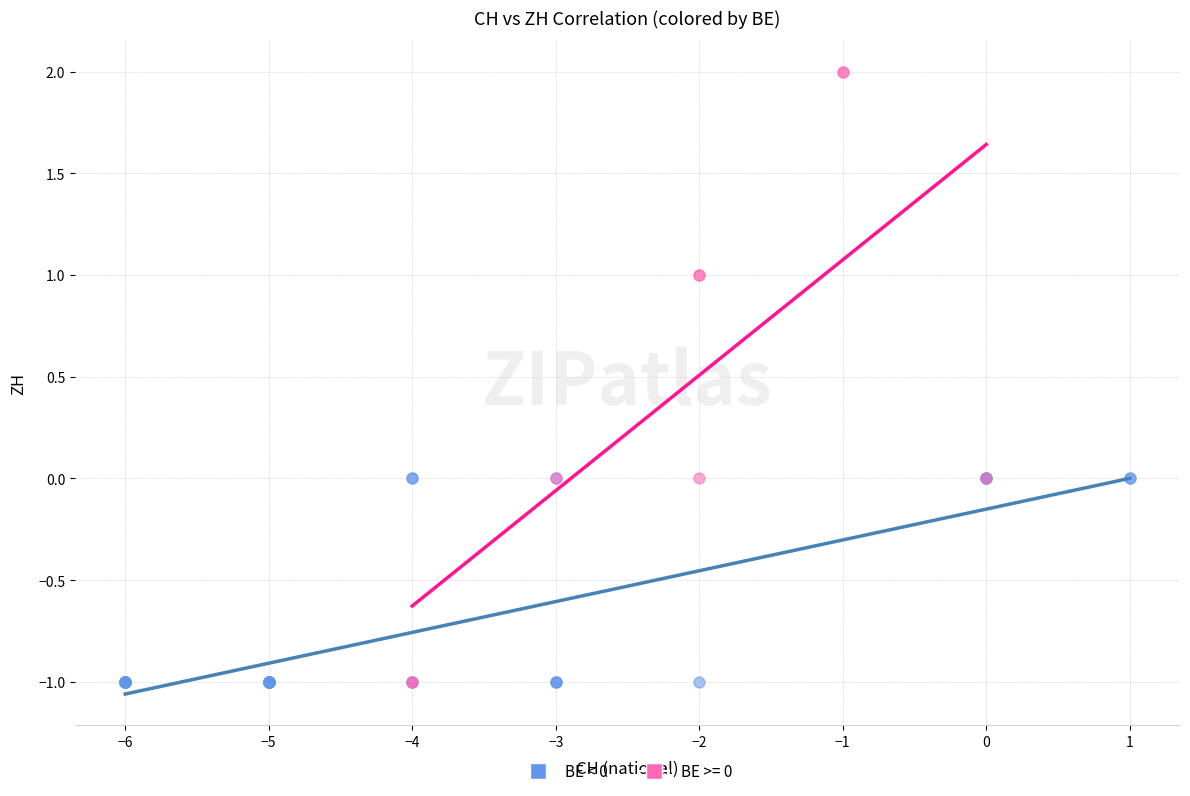

Which series contains the highest Y value?

BE >= 0